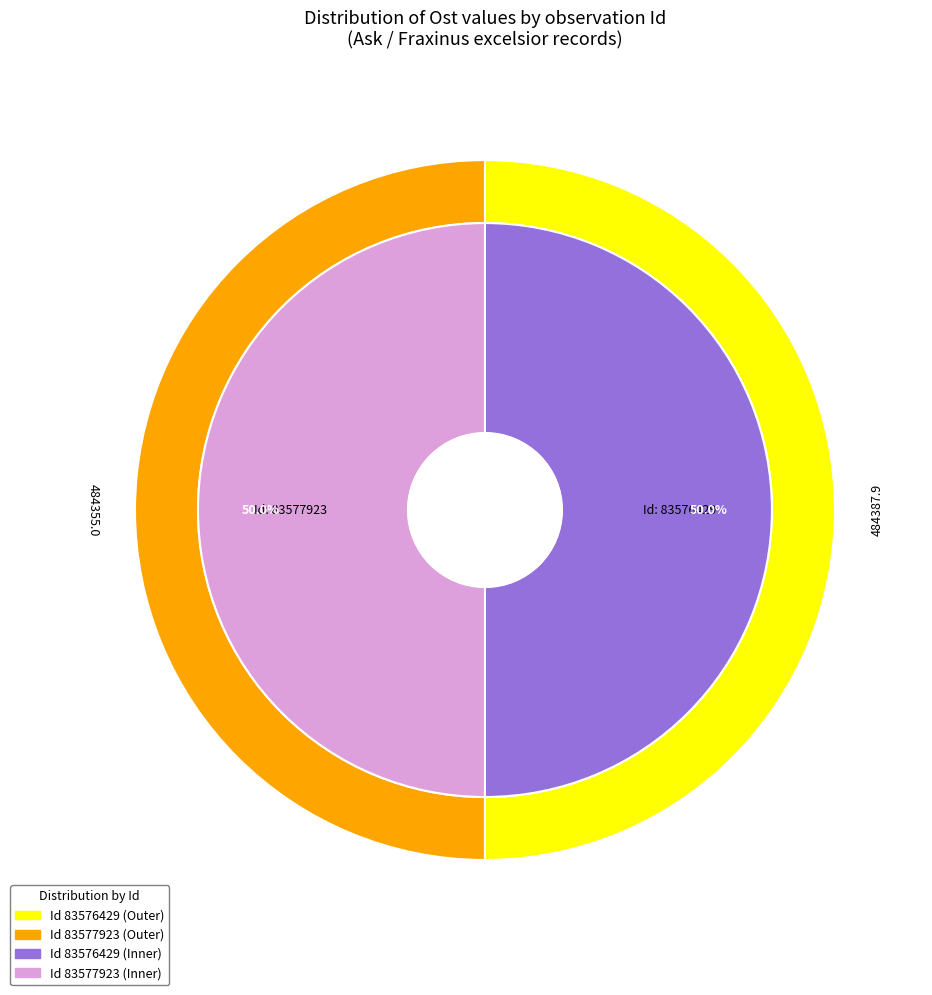

Does any single category account for the majority?

Yes